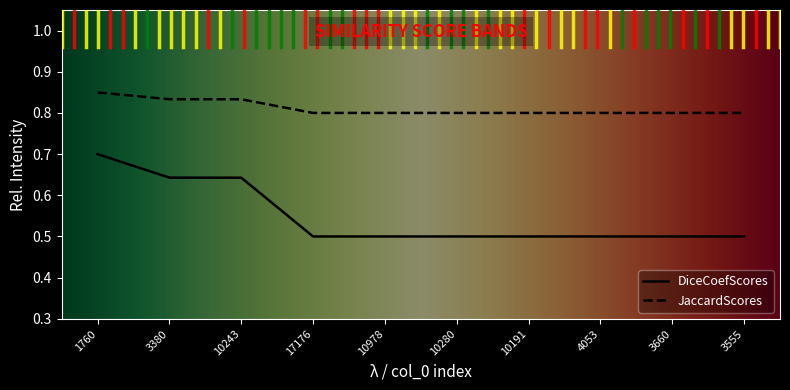

Is it true that DiceCoefScores equals 0.8 at 10280?

False